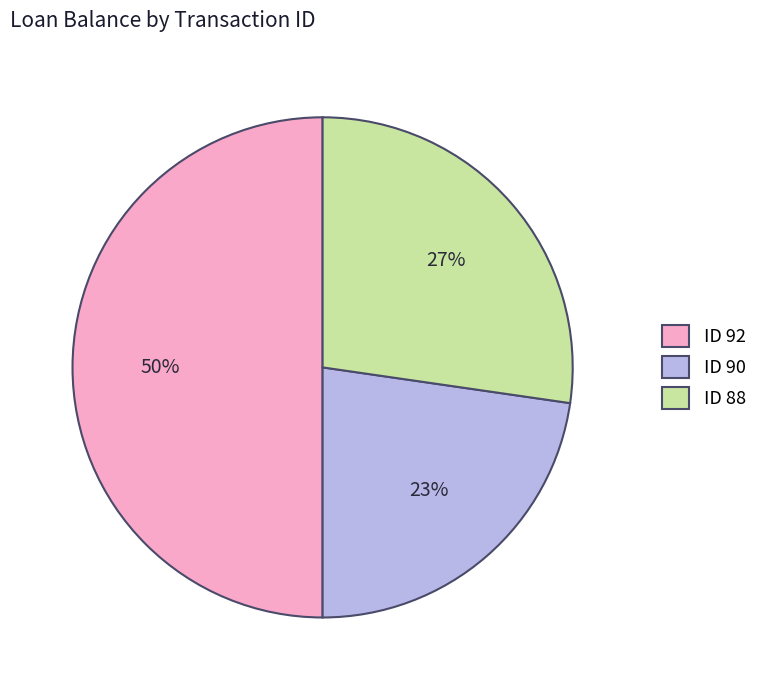

Do ID 88 and ID 92 together represent more than half of the pie?

Yes